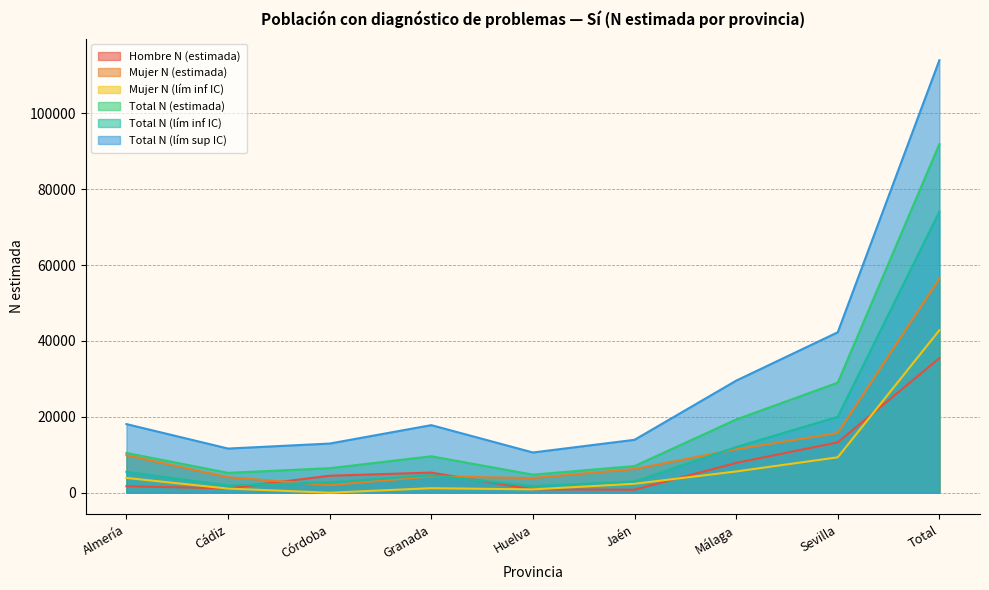

How many lines are shown in the chart?

6